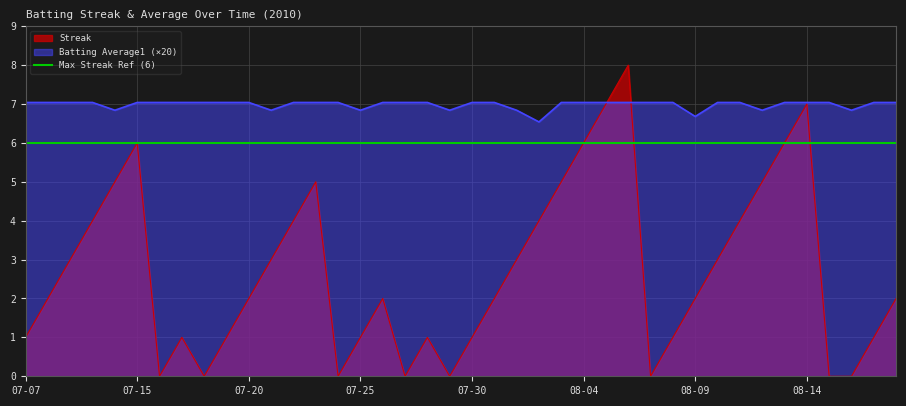

Rank the categories by Streak value from lowest to highest.

07-16, 07-18, 07-24, 07-27, 07-29, 08-07, 08-15, 08-16, 07-07, 07-17, 07-19, 07-25, 07-28, 07-30, 08-08, 08-17, 07-08, 07-20, 07-26, 07-31, 08-09, 08-18, 07-09, 07-21, 08-01, 08-10, 07-10, 07-22, 08-02, 08-11, 07-11, 07-23, 08-03, 08-12, 07-15, 08-04, 08-13, 08-05, 08-14, 08-06